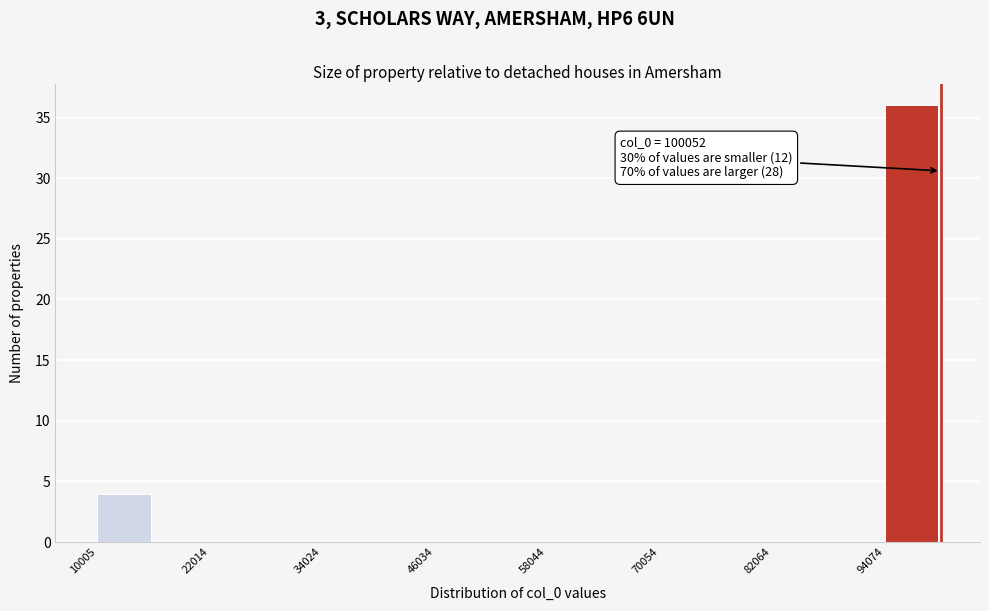

Read against the x-axis, roughly where is the centre of the tallest bar?

96000